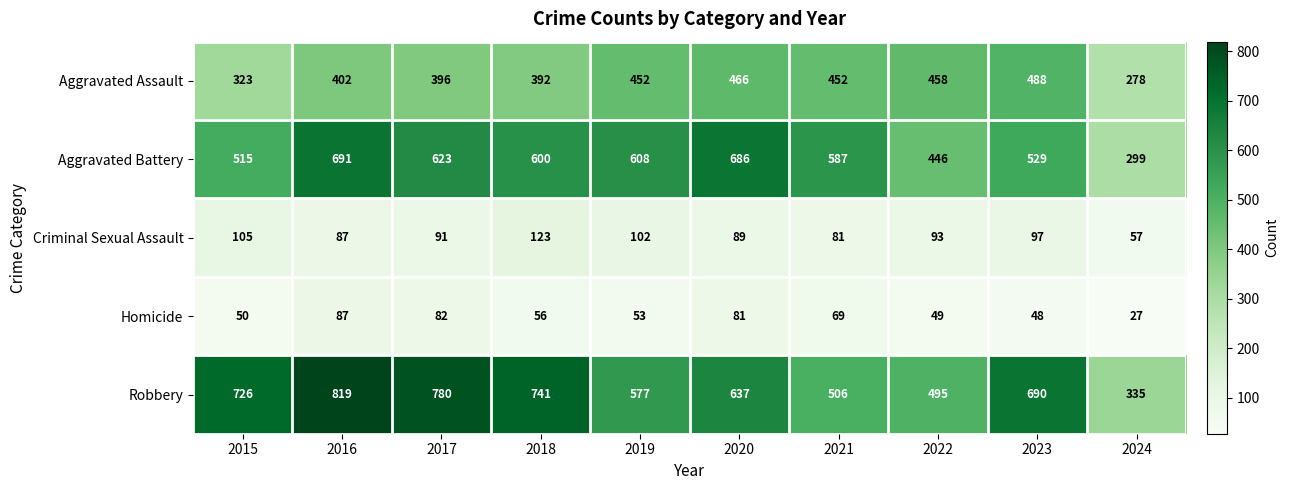

What is the sum of the Aggravated Assault values at 2019 and 2020?

918